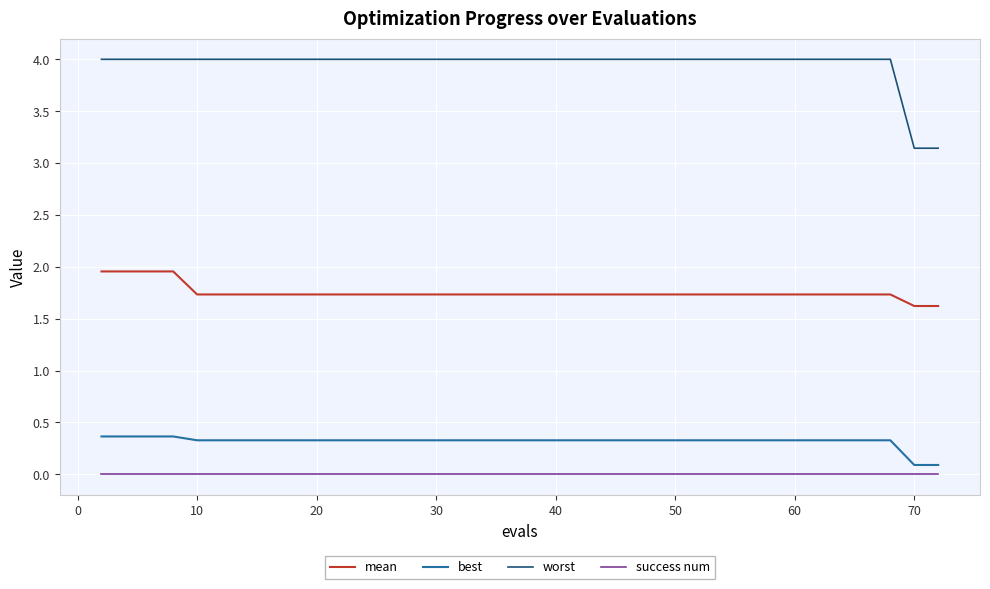

Is this an area chart (filled region under the line)?

No